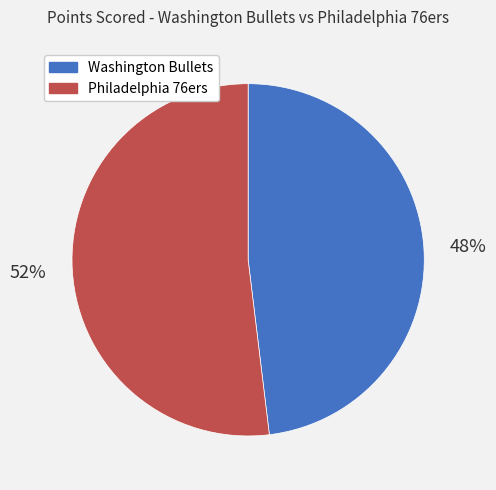

What percentage is the Philadelphia 76ers slice, to the nearest percent?

52%